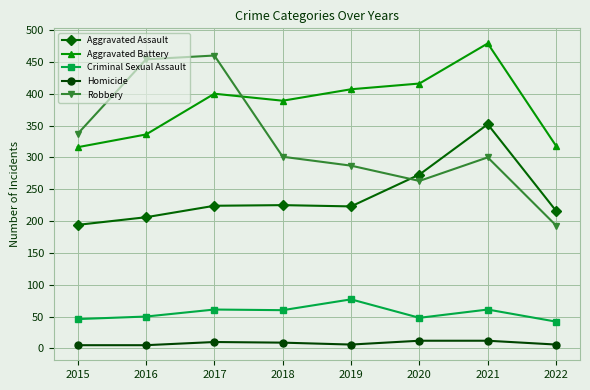

Where does the Homicide series first go above 9?

2017